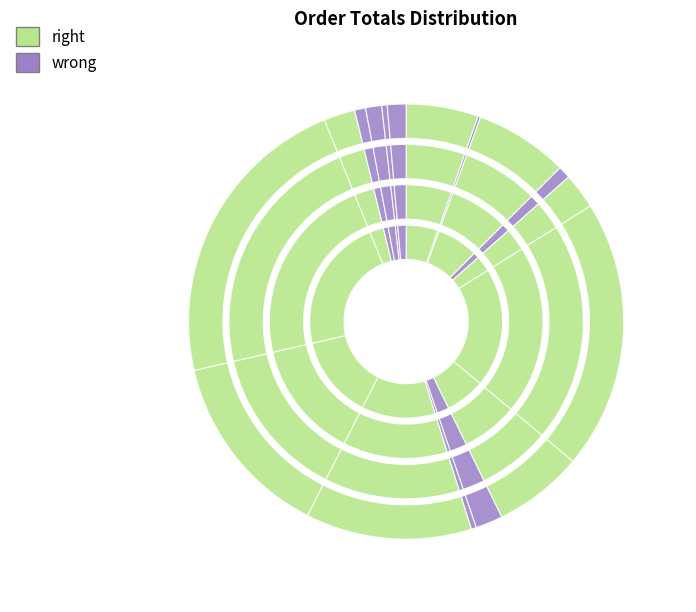

Does 37642 account for over 50% of the chart?

No